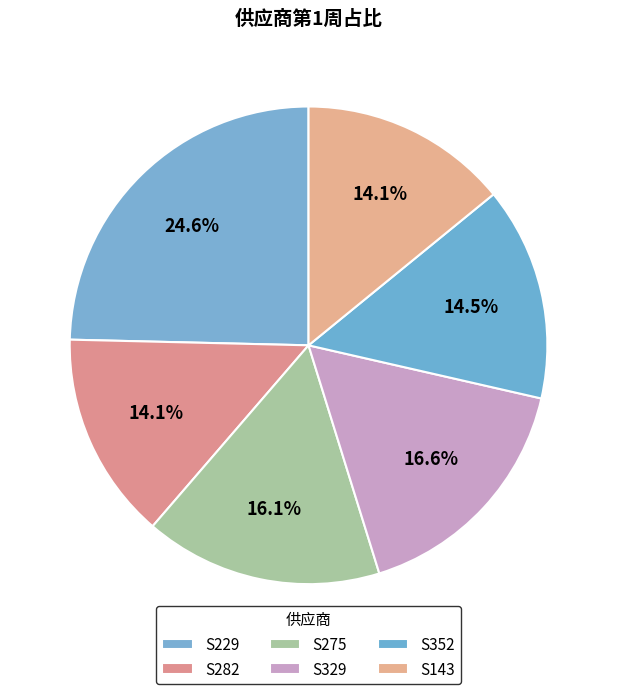

To the nearest percent, what is the average slice percentage?

17%